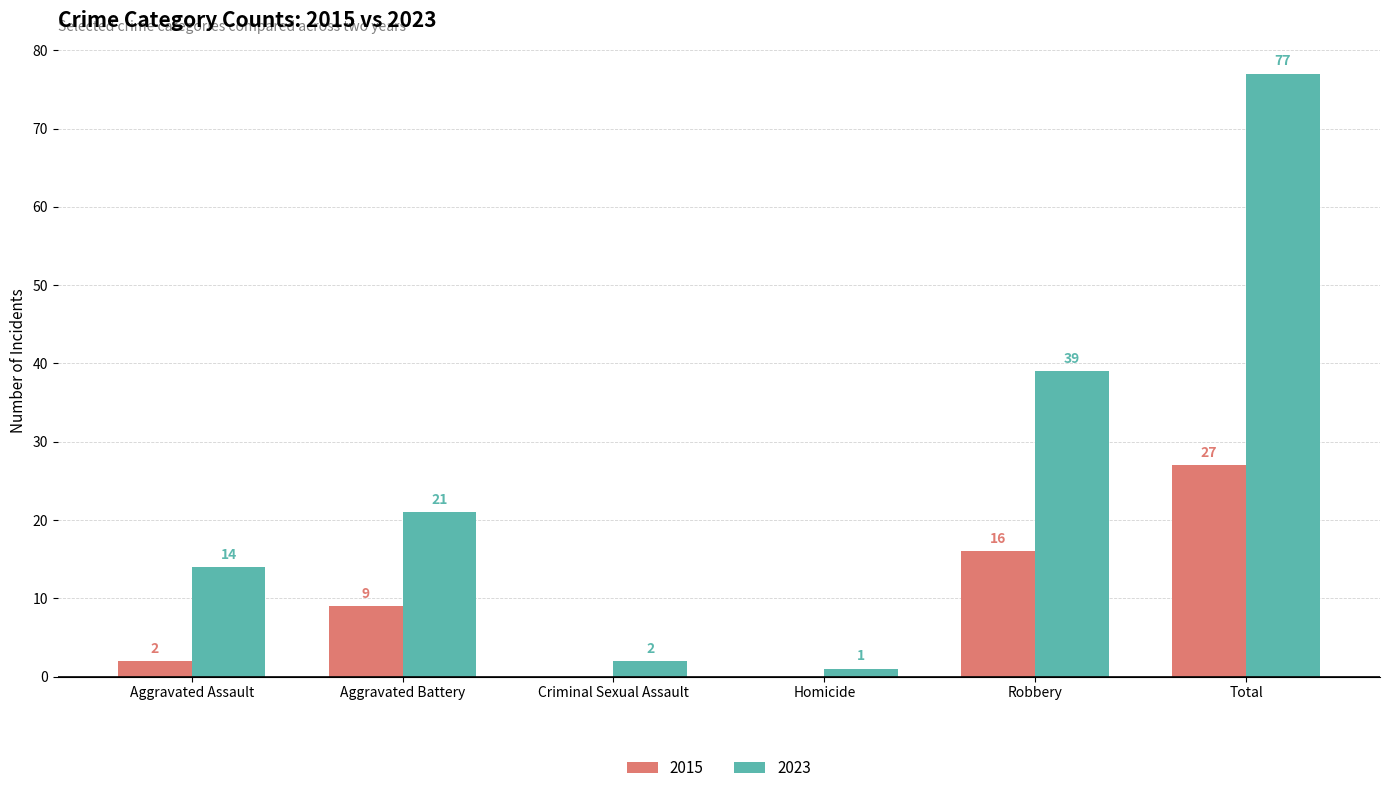

Reading left to right, extract all data points from this chart.

2015: Aggravated Assault=2	Aggravated Battery=9	Criminal Sexual Assault=0	Homicide=0	Robbery=16	Total=27
2023: Aggravated Assault=14	Aggravated Battery=21	Criminal Sexual Assault=2	Homicide=1	Robbery=39	Total=77